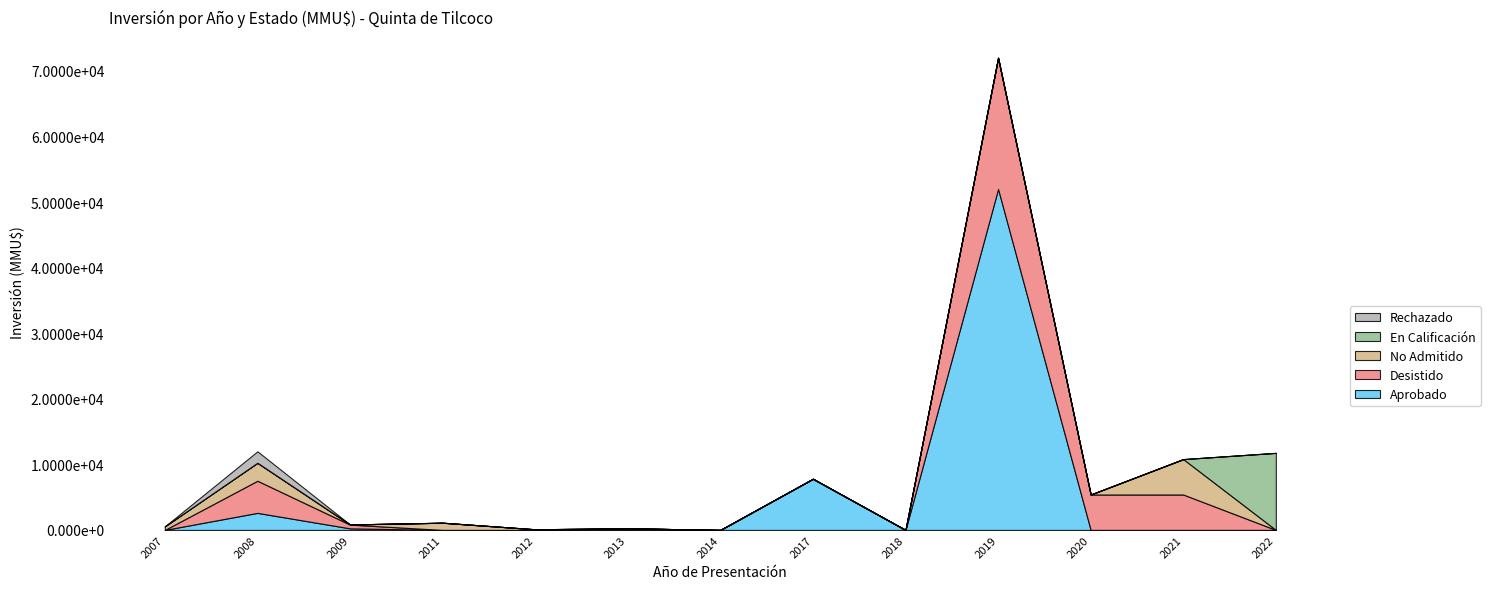

Reading left to right, what are all the values shown in this chart?

Aprobado: 2007=1	2008=2600	2009=238	2011=0	2012=0	2013=0	2014=0	2017=7800	2018=0	2019=52000	2020=0	2021=0	2022=0
Desistido: 2007=0	2008=4900	2009=572	2011=0	2012=0	2013=250	2014=0	2017=0	2018=0	2019=20000	2020=5400	2021=5400	2022=0
No Admitido: 2007=544	2008=2739	2009=22	2011=1100	2012=100	2013=0	2014=0	2017=0	2018=0	2019=0	2020=0	2021=5400	2022=0
En Calificación: 2007=0	2008=0	2009=0	2011=0	2012=0	2013=0	2014=0	2017=0	2018=0	2019=0	2020=0	2021=0	2022=11750
Rechazado: 2007=0	2008=1750	2009=0	2011=0	2012=0	2013=0	2014=0	2017=0	2018=0	2019=0	2020=0	2021=0	2022=0